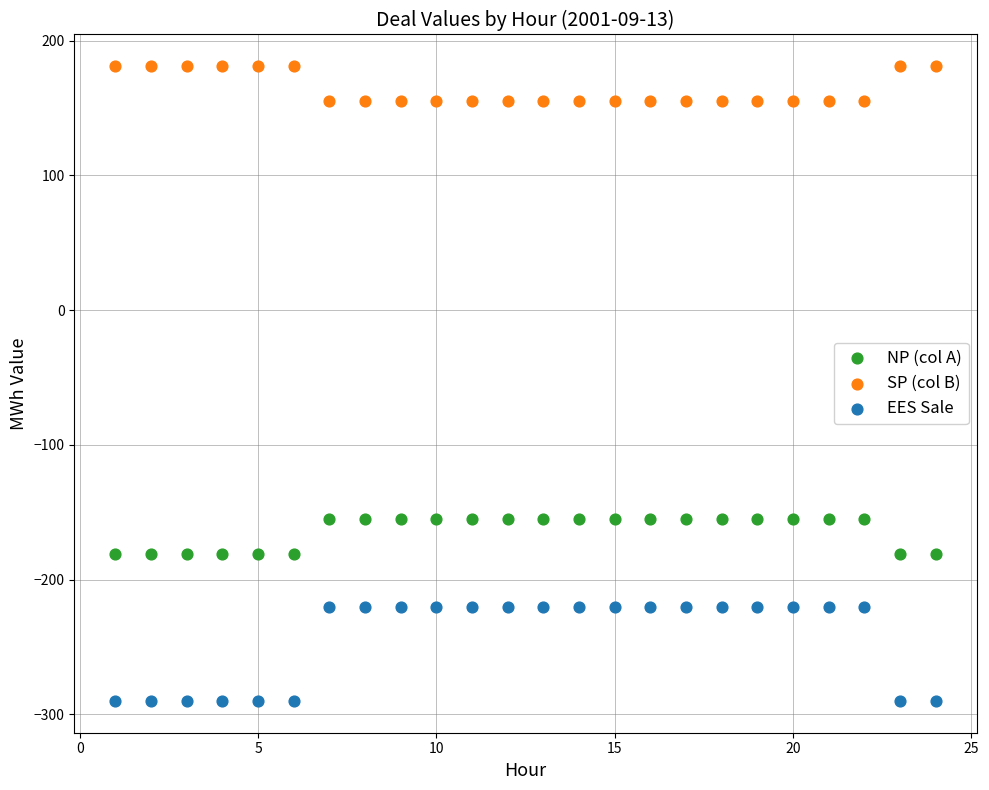

Which series has the widest spread of Y values?

EES Sale